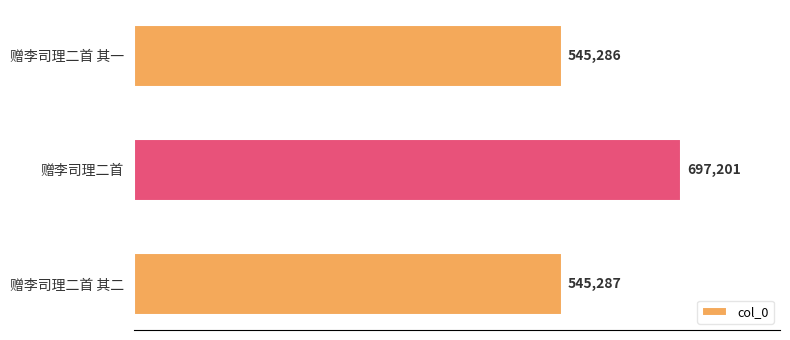

Approximately how many times larger is the value at 赠李司理二首 其二 compared to 赠李司理二首?

0.8